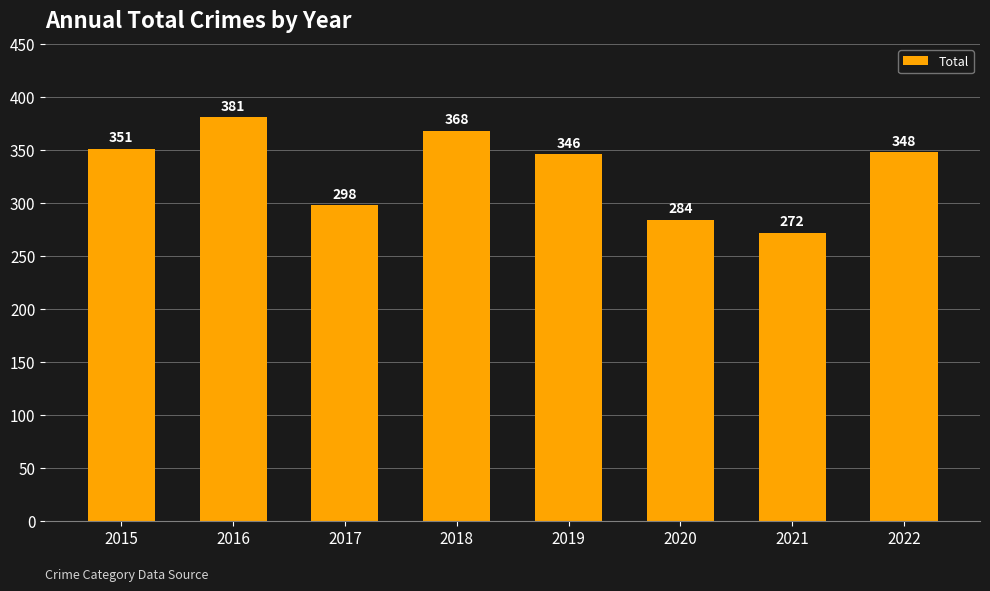

Read the value at 2019, to the nearest 5.

345